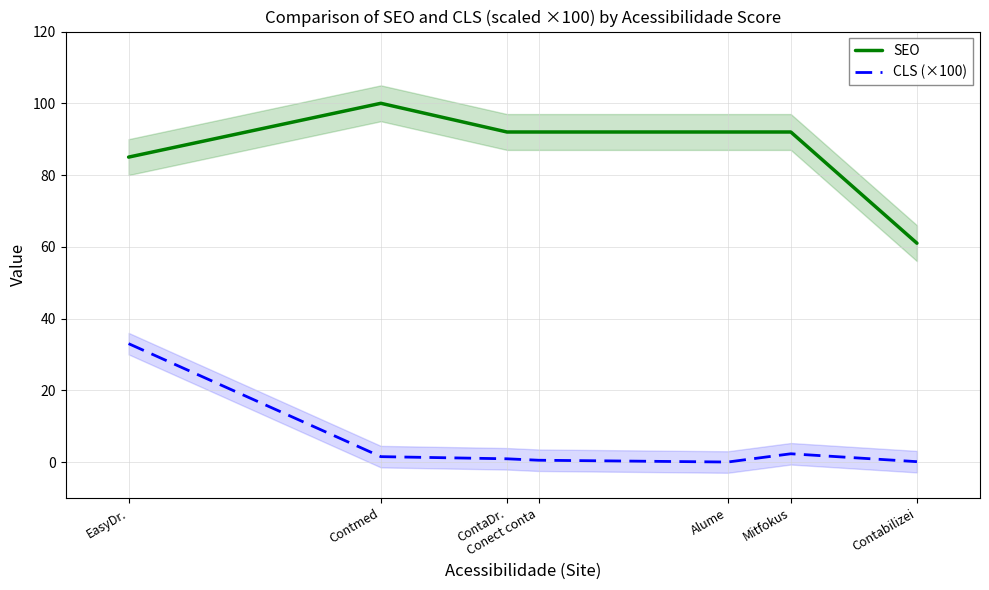

What is the approximate value of SEO at Contabilizei?

61.0